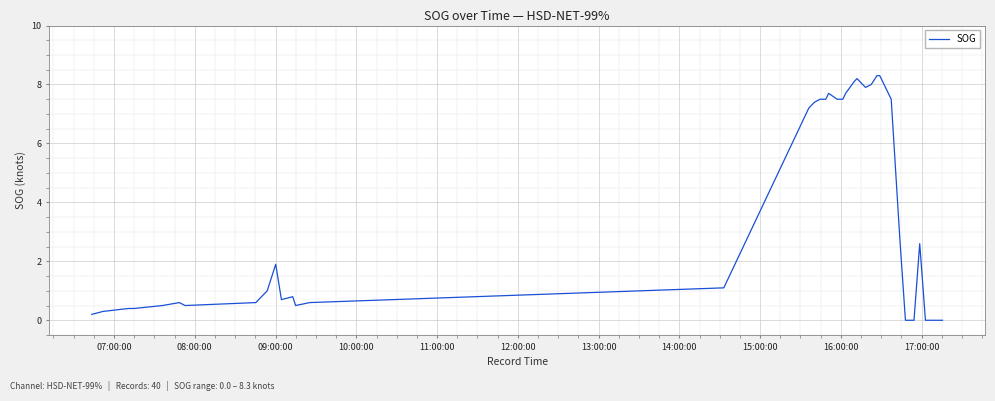

What is the difference between the maximum and minimum values?

8.3